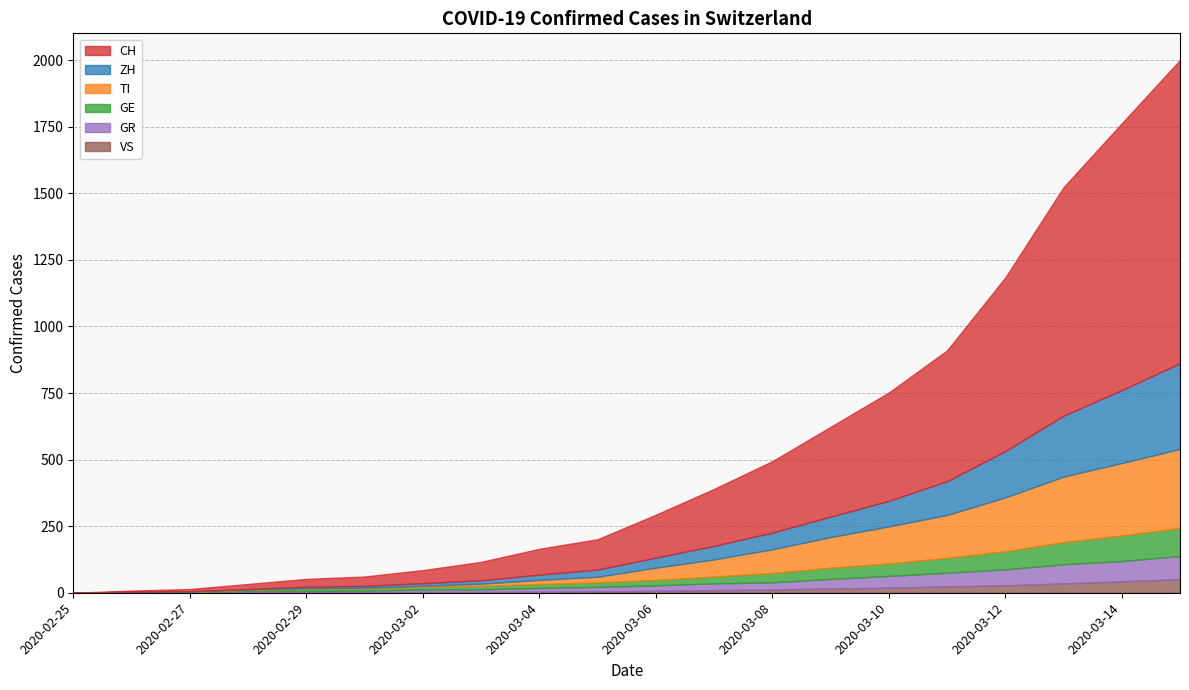

What is the difference between the highest and lowest values at 2020-03-12?

624